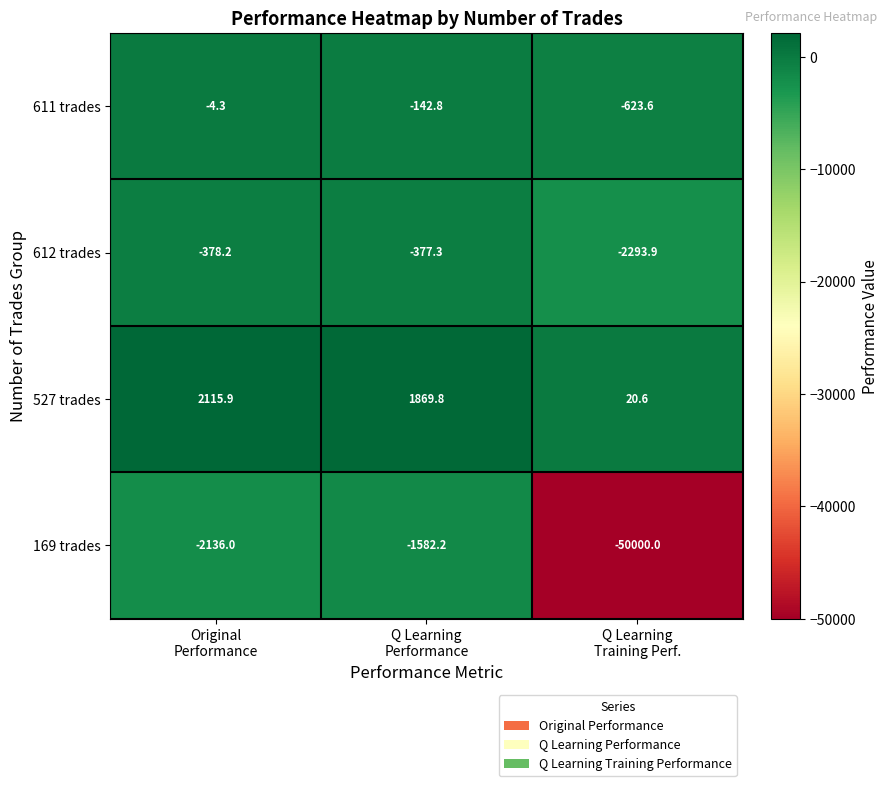

Reading left to right, transcribe all the data shown in this chart.

611 trades: -4.3	-142.8	-623.6
612 trades: -378.2	-377.3	-2293.9
527 trades: 2115.9	1869.8	20.6
169 trades: -2136.0	-1582.2	-50000.0